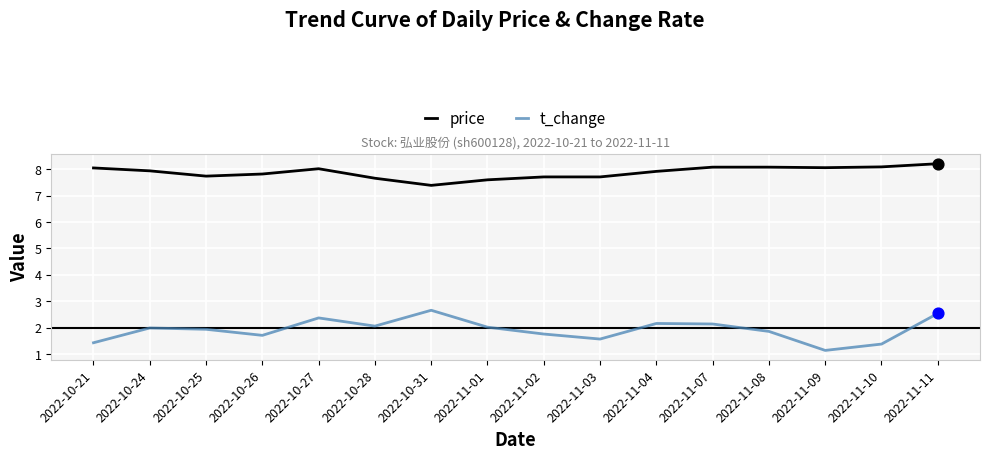

At how many categories does at least one series exceed 7?

16